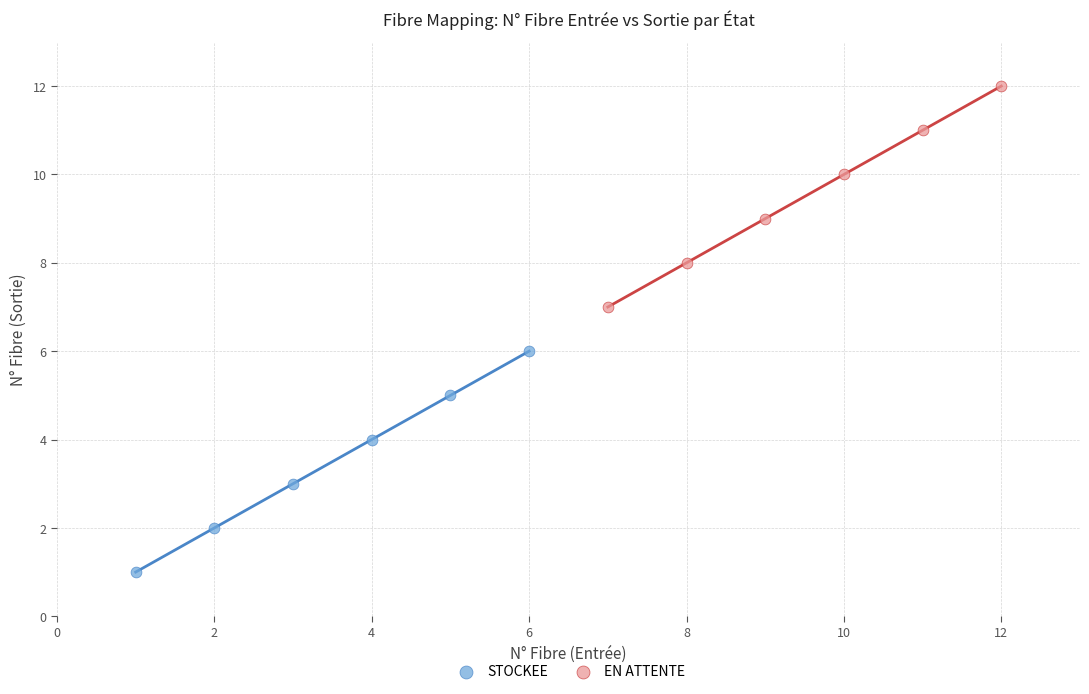

Which series reaches the maximum Y coordinate?

EN ATTENTE